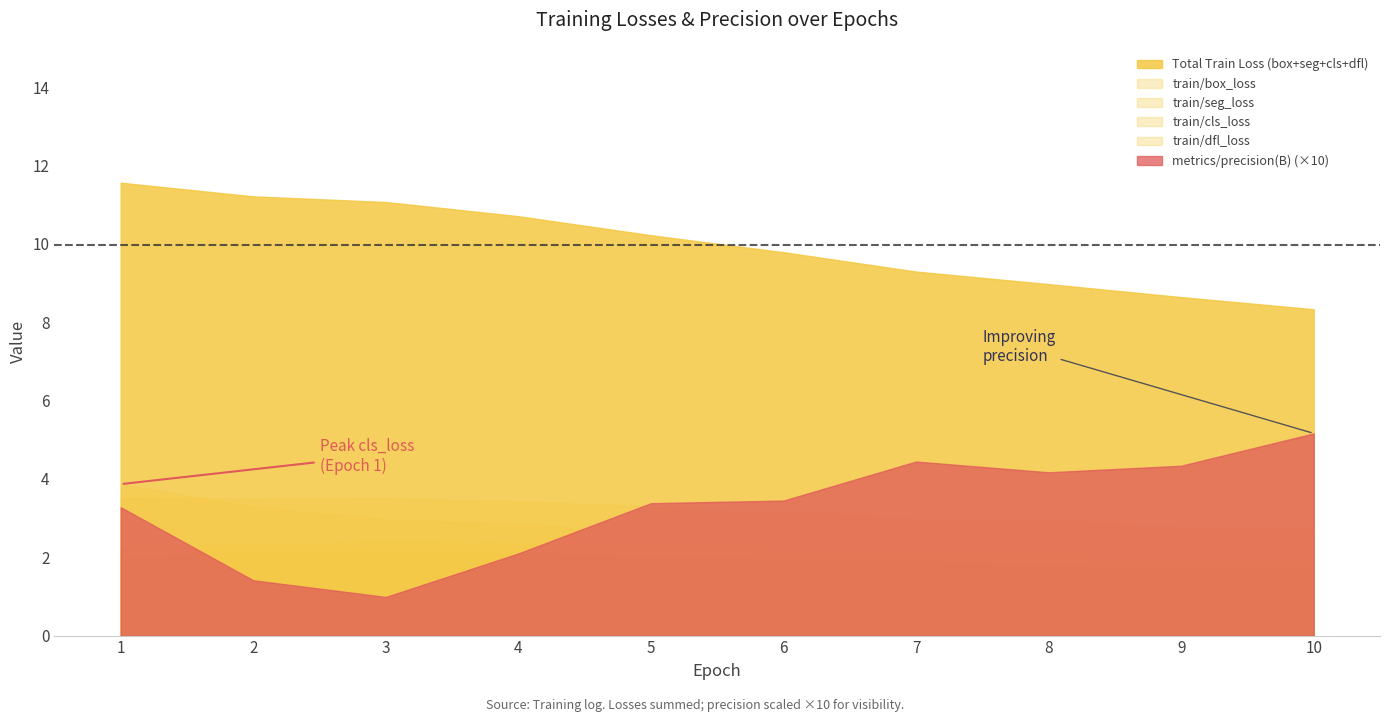

Reading right to left, transcribe all the data shown in this chart.

train/box_loss: 1.7	1.7	1.8	1.9	2.0	2.0	2.1	2.2	2.1	2.0
train/seg_loss: 2.7	2.8	2.9	3.0	3.2	3.3	3.4	3.5	3.5	3.5
train/cls_loss: 2.0	2.1	2.3	2.3	2.5	2.6	2.8	3.0	3.3	3.9
train/dfl_loss: 1.9	2.0	2.0	2.1	2.2	2.3	2.4	2.4	2.3	2.2
metrics/precision(B): 0.5	0.4	0.4	0.4	0.3	0.3	0.2	0.1	0.1	0.3